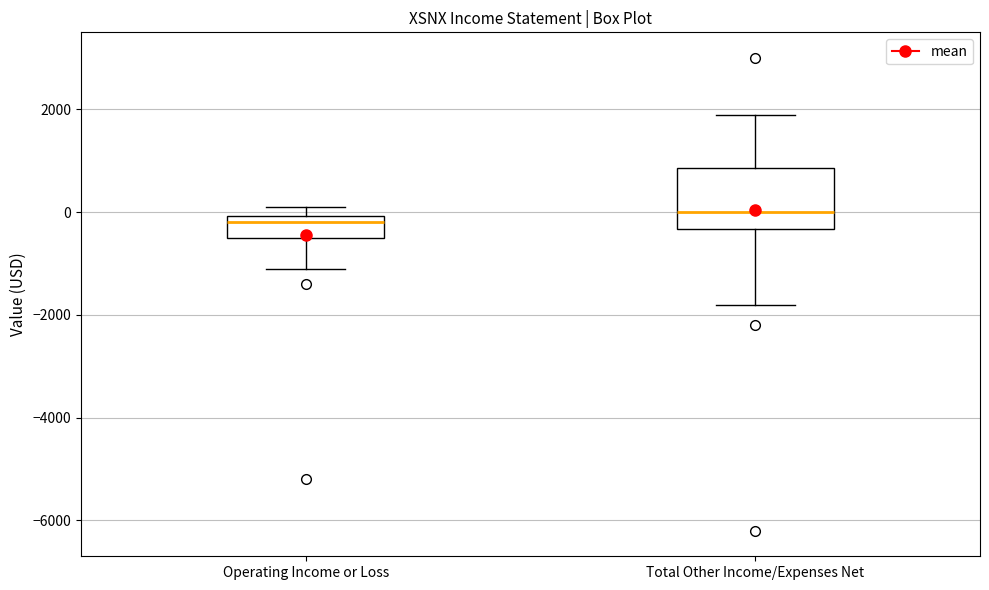

Reading left to right, transcribe this box plot: for each box, give where its median line is, the range the box spans, and where its two whiskers end, as read against the y-axis. The values are not printed on the chart, so give them approximately, as read against the axis.

Operating Income or Loss: median -200, box -400 to 0, whiskers -1000 to 200
Total Other Income/Expenses Net: median 0, box -400 to 800, whiskers -1800 to 2000